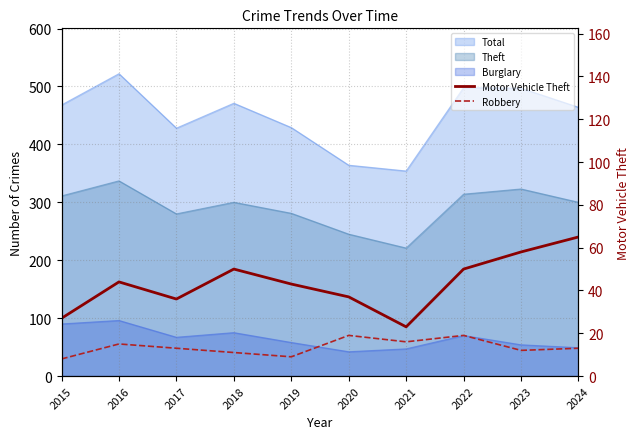

Which has a higher value, 2015 or 2018?

2018